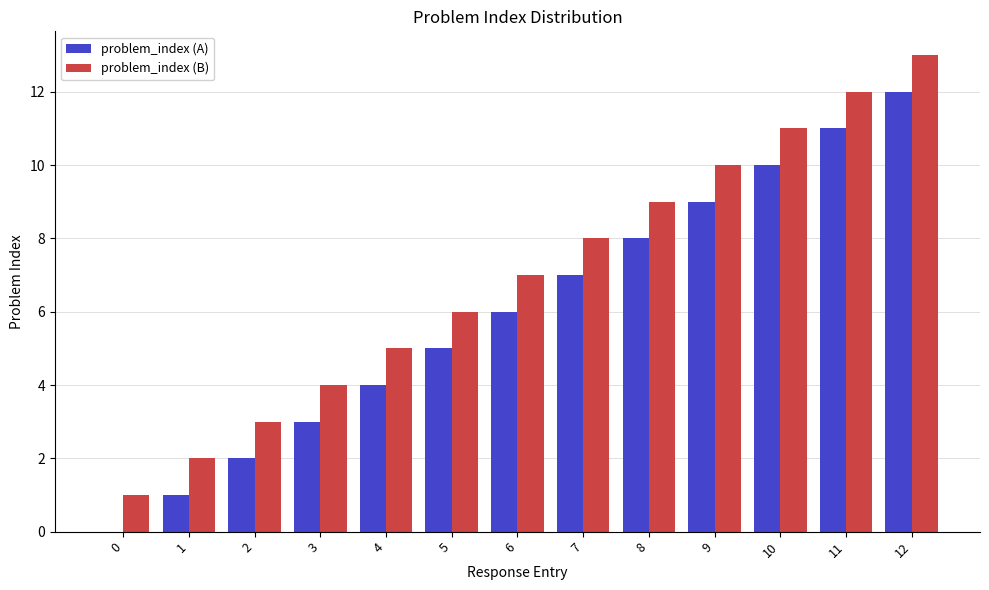

At which category is the sum across all series the highest?

12